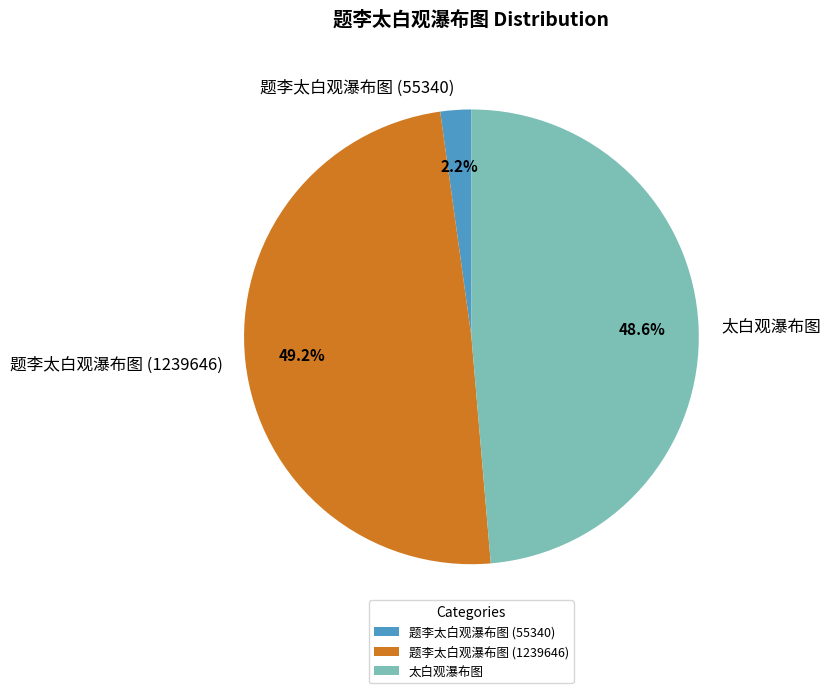

Rank the categories by value from highest to lowest.

题李太白观瀑布图 (1239646), 太白观瀑布图, 题李太白观瀑布图 (55340)